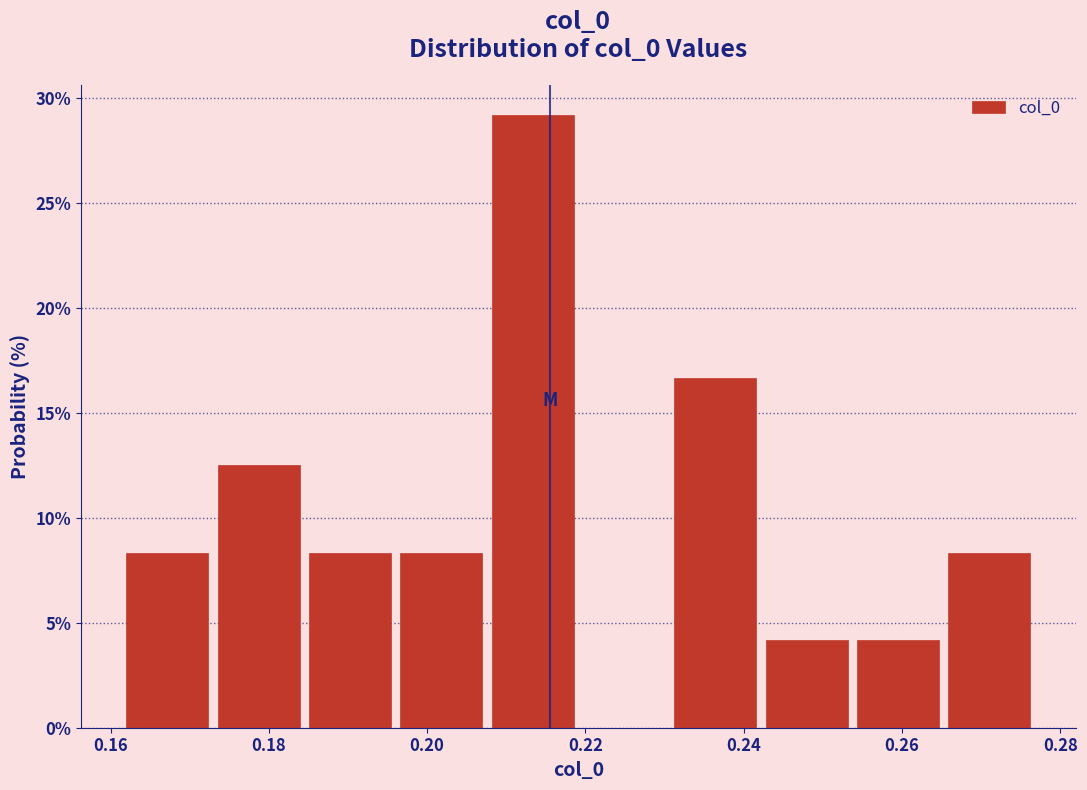

Reading left to right, transcribe this chart: for each bar, give the range it covers on the x-axis and its height. Neither the bar edges nor the heights are printed on the chart, so give them approximately, as read against the axes.

0.162 to 0.172: 8.5
0.172 to 0.184: 12.5
0.184 to 0.196: 8.5
0.196 to 0.208: 8.5
0.208 to 0.220: 29.0
0.220 to 0.230: 0
0.230 to 0.242: 16.5
0.242 to 0.254: 4.0
0.254 to 0.266: 4.0
0.266 to 0.276: 8.5